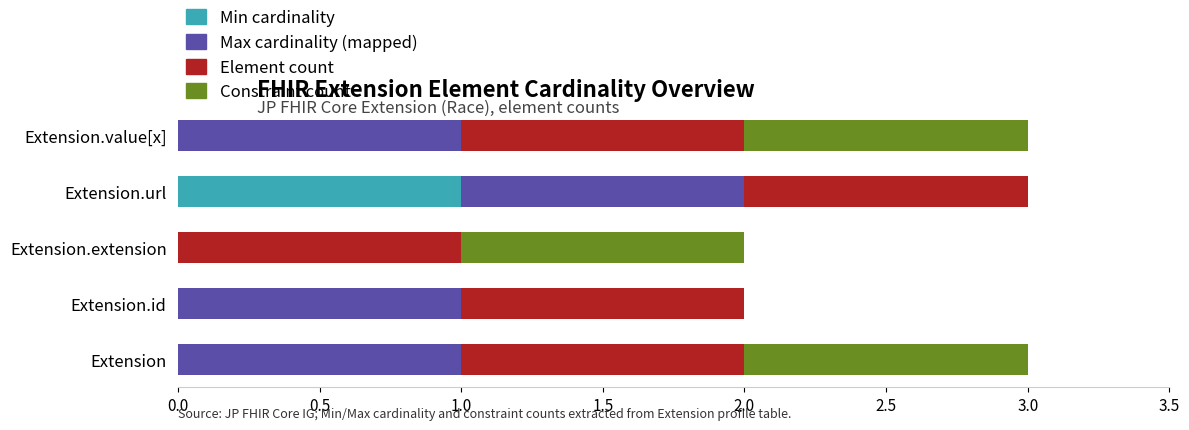

At which label does Min cardinality reach its peak?

Extension.url